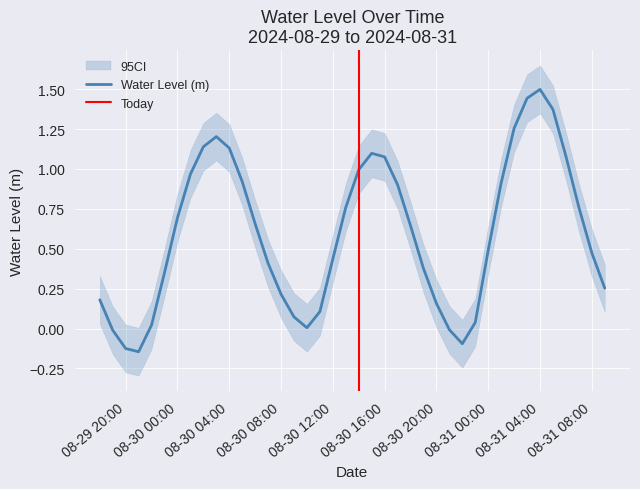

How many points are lower than both their immediate neighbors (excluding endpoints)?

3